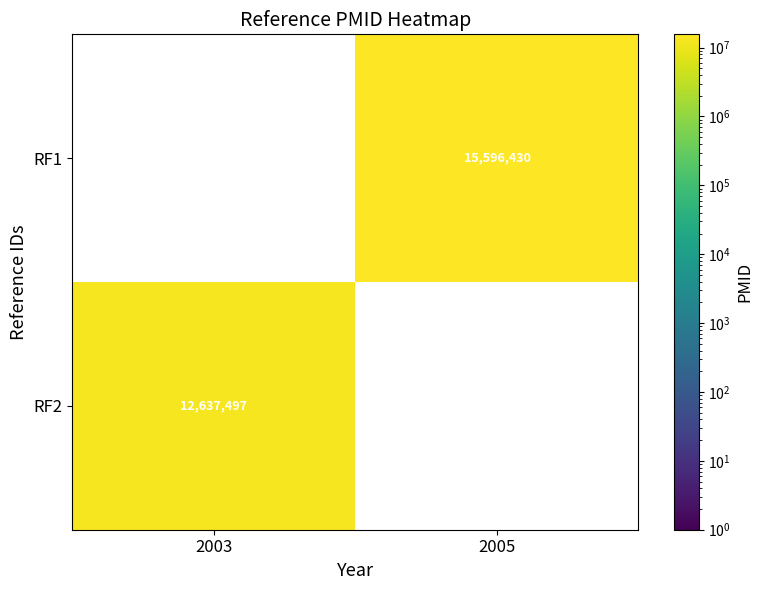

Is the value of RF1 at 2005 greater than the value of RF2 at 2003?

Yes